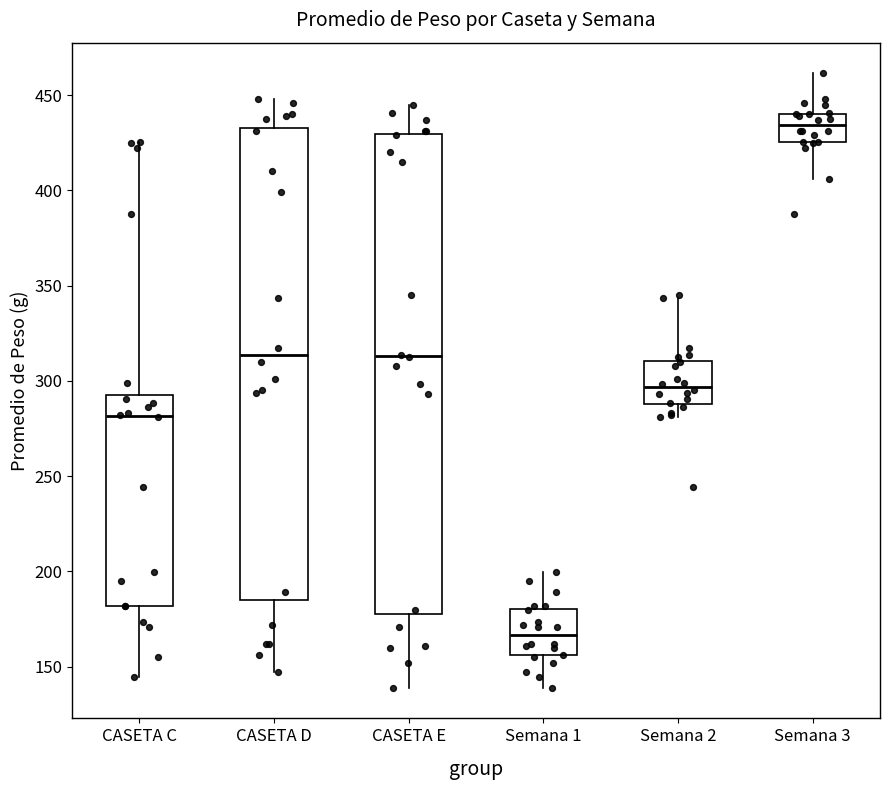

Which box's median line is the highest?

Semana 3